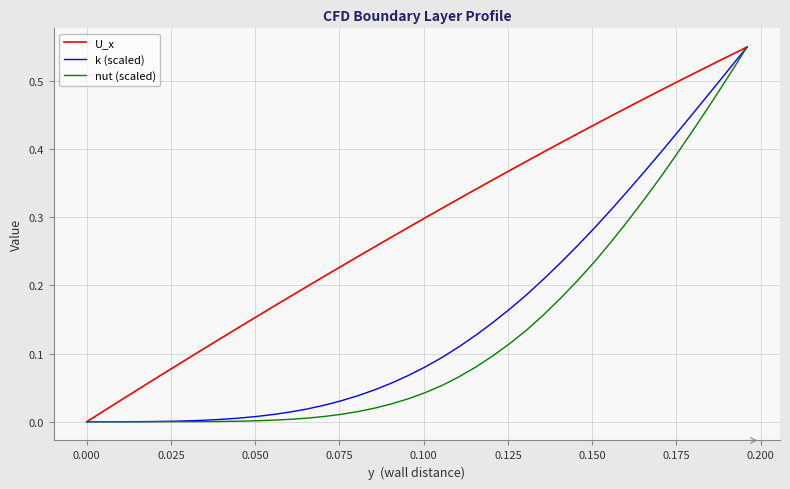

List the series in order of their overall mean, highest first.

U_x, k (scaled), nut (scaled)